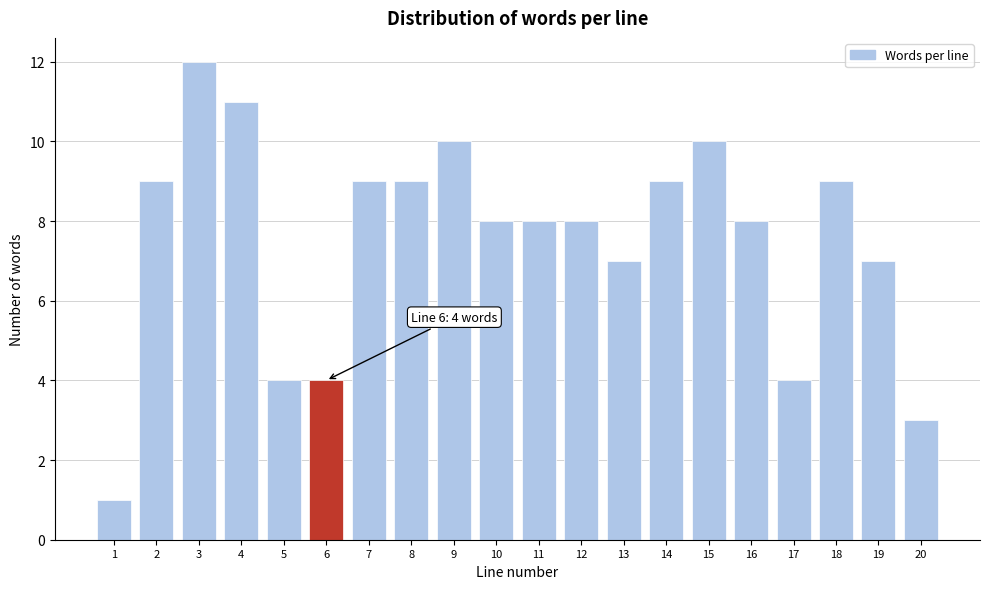

Reading left to right, what are all the values shown in this chart?

1=1	2=9	3=12	4=11	5=4	6=4	7=9	8=9	9=10	10=8	11=8	12=8	13=7	14=9	15=10	16=8	17=4	18=9	19=7	20=3